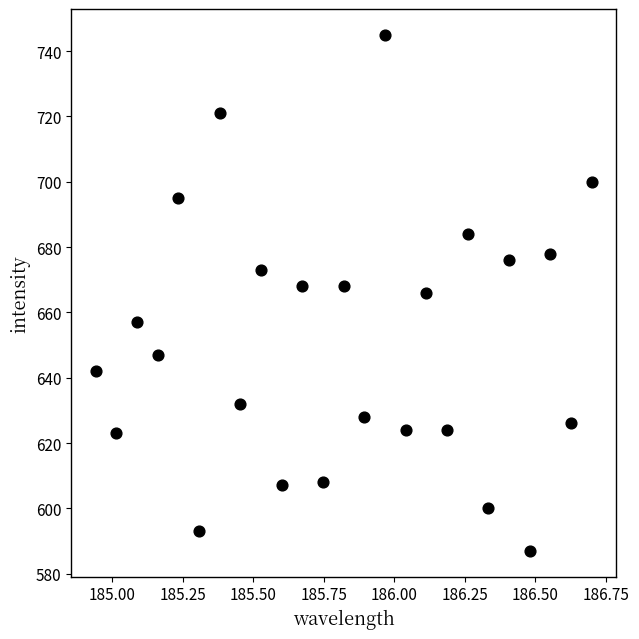

What is the range of Y values (max minus min)?

158